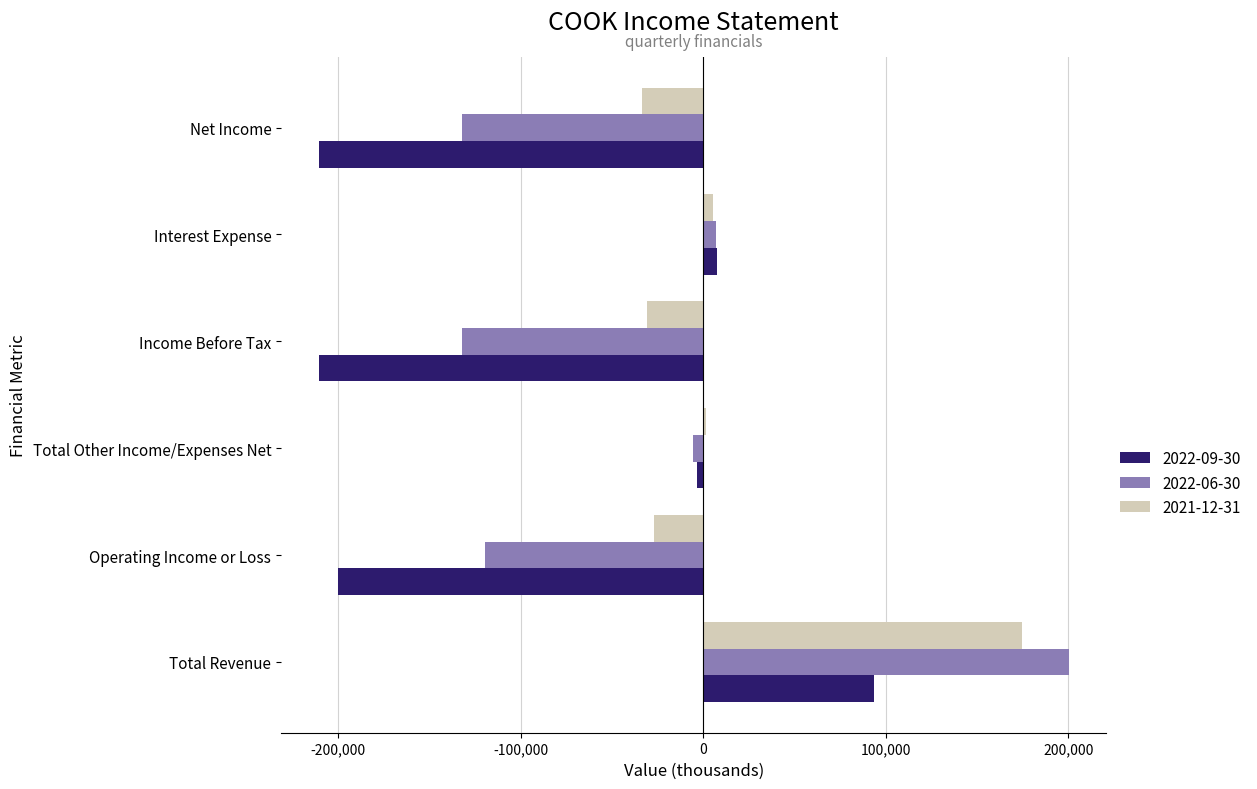

What is the average value of the 2022-06-30 series?

-30383